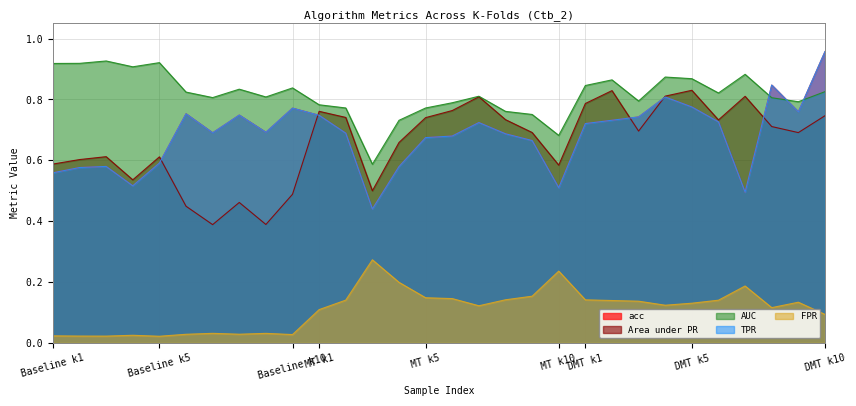

True or false: Area under PR has more than 1 interior local peaks.

True